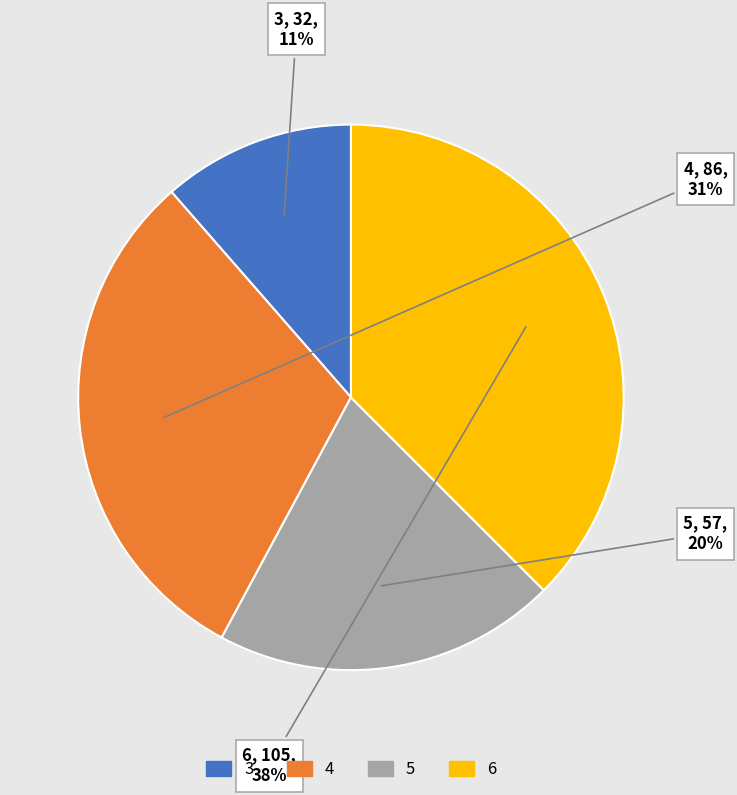

Combined, do 4 and 5 account for over 50%?

Yes